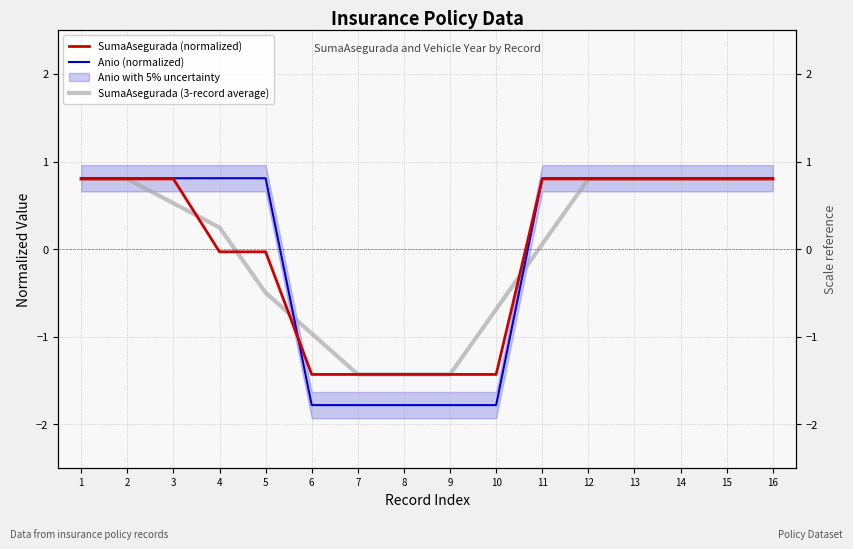

Reading right to left, extract all data points from this chart.

SumaAsegurada (normalized): 16=0.8	15=0.8	14=0.8	13=0.8	12=0.8	11=0.8	10=-1.4	9=-1.4	8=-1.4	7=-1.4	6=-1.4	5=-0.0	4=-0.0	3=0.8	2=0.8	1=0.8
Anio (normalized): 16=0.8	15=0.8	14=0.8	13=0.8	12=0.8	11=0.8	10=-1.8	9=-1.8	8=-1.8	7=-1.8	6=-1.8	5=0.8	4=0.8	3=0.8	2=0.8	1=0.8
SumaAsegurada (3-record average): 16=0.8	15=0.8	14=0.8	13=0.8	12=0.8	11=0.1	10=-0.7	9=-1.4	8=-1.4	7=-1.4	6=-1.0	5=-0.5	4=0.2	3=0.5	2=0.8	1=0.8